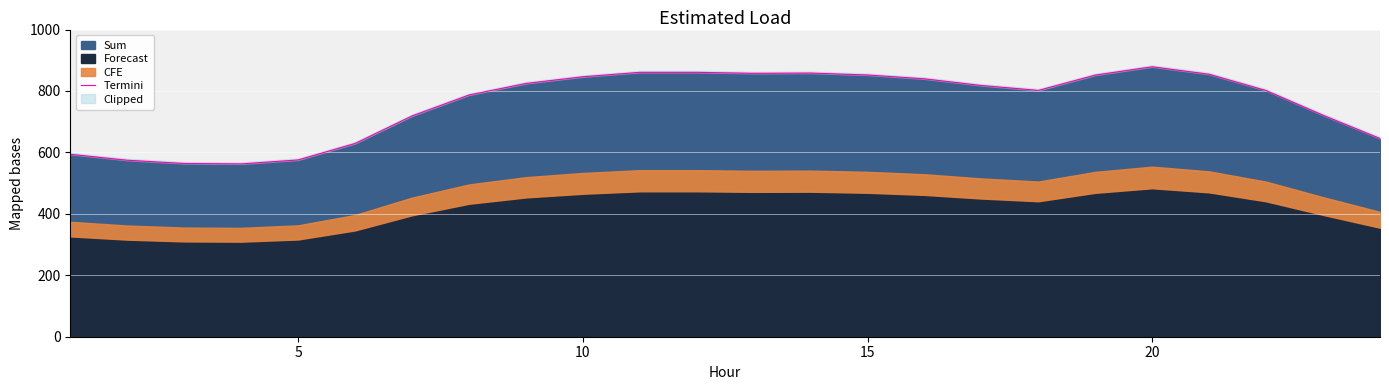

What is the smallest value displayed?

562.6